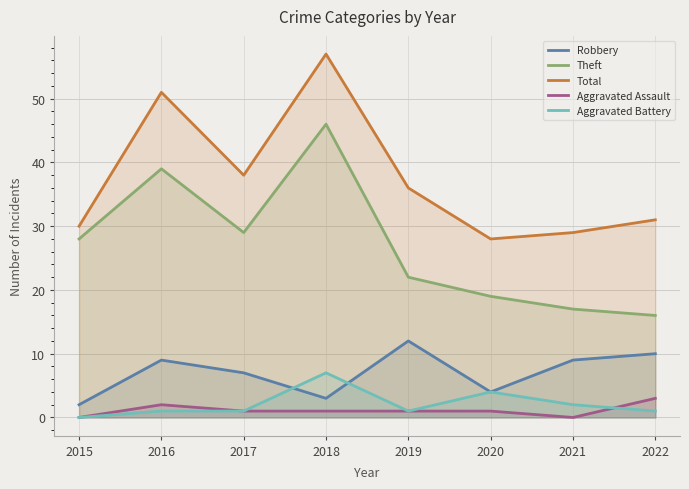

Where is Aggravated Assault nearest to the value 1?

2017